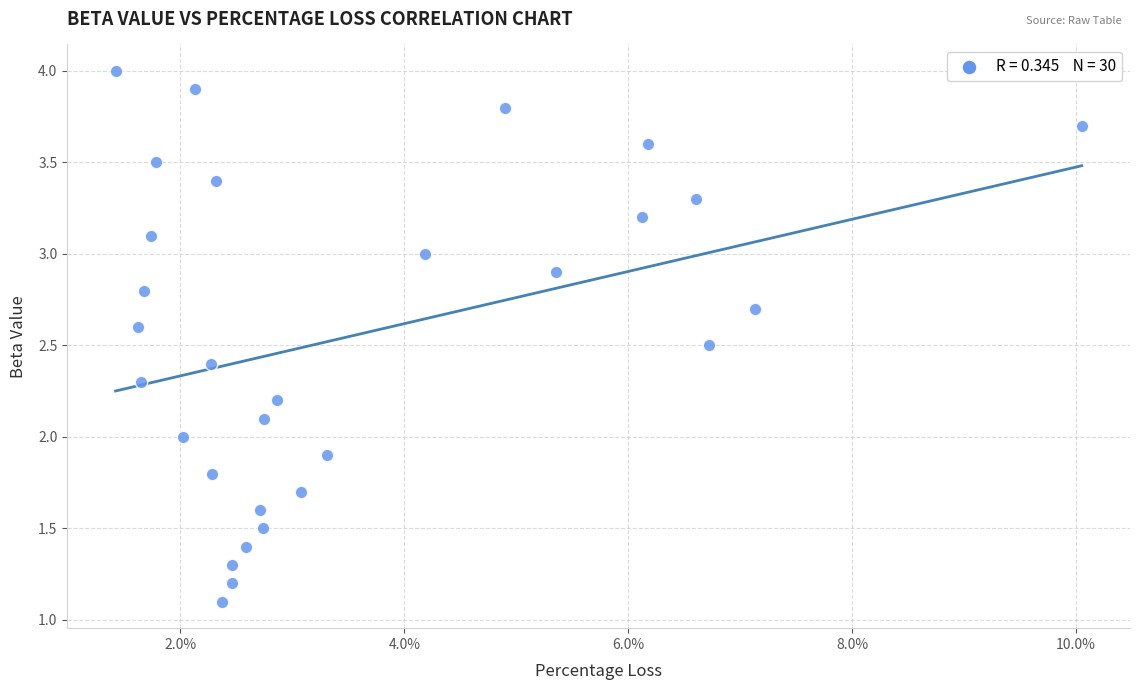

What is the range of Y values (max minus min)?

2.9